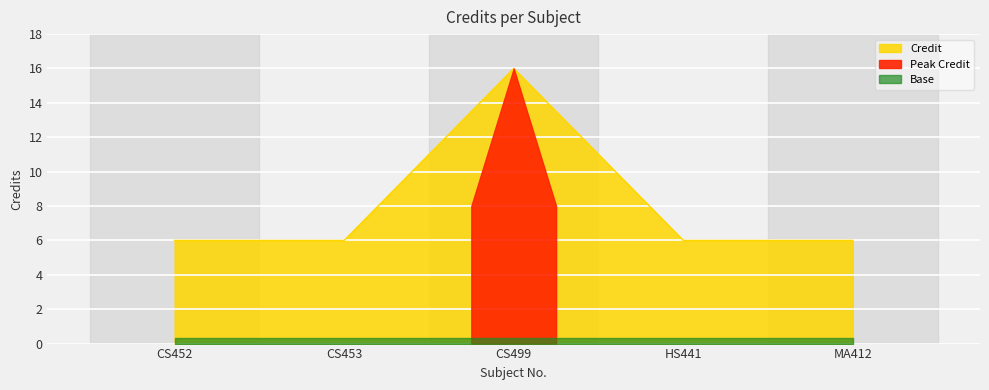

The value of Credit at HS441 is 3. True or false?

False